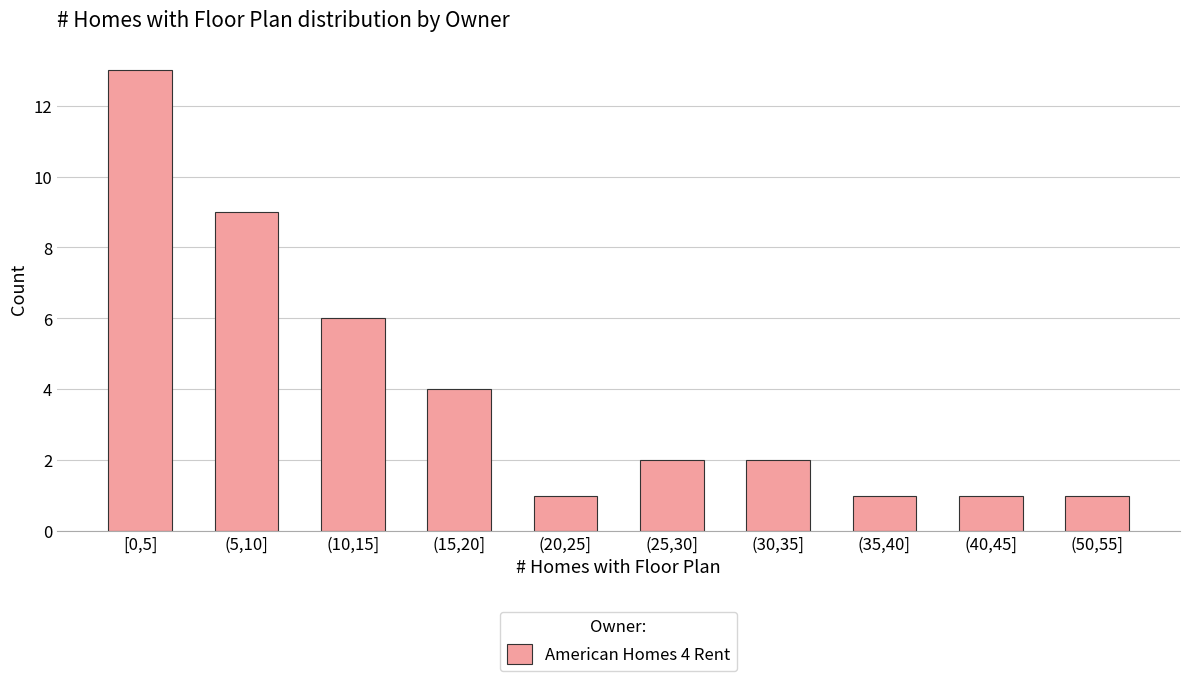

Reading left to right, what are all the values shown in this chart?

[0,5]=13	(5,10]=9	(10,15]=6	(15,20]=4	(20,25]=1	(25,30]=2	(30,35]=2	(35,40]=1	(40,45]=1	(50,55]=1